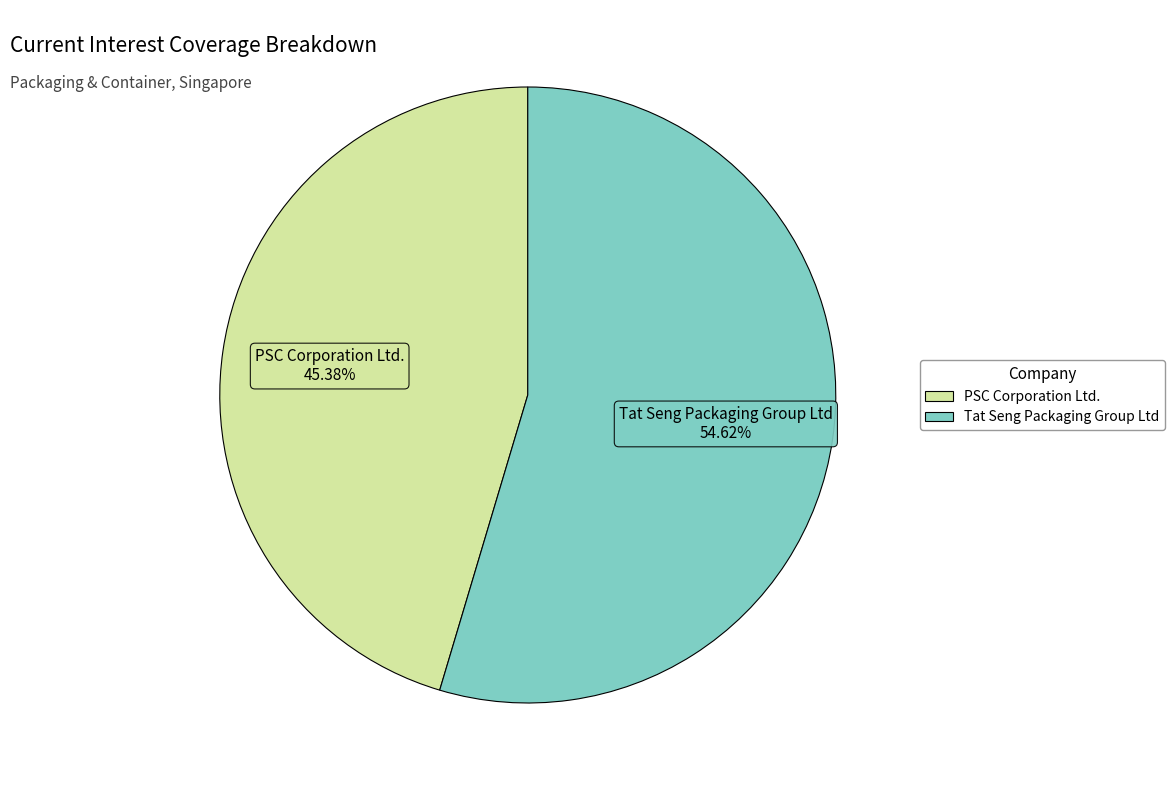

Is there any slice that represents more than half of the pie?

Yes